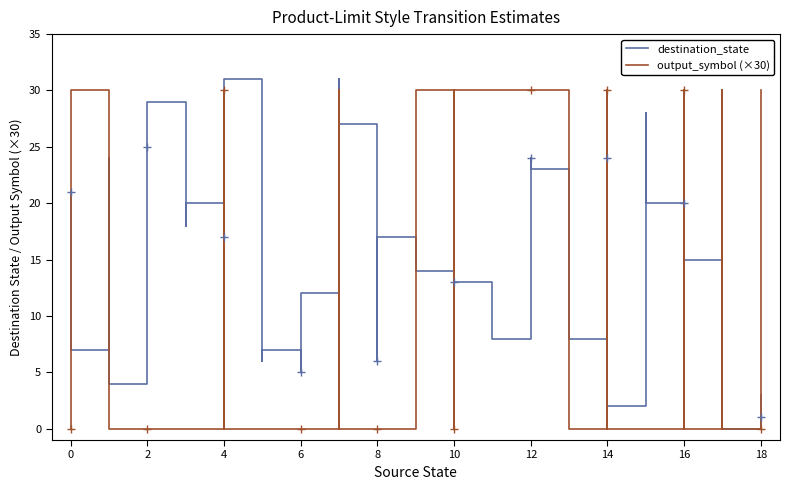

Which series has the largest total across all categories?

destination_state